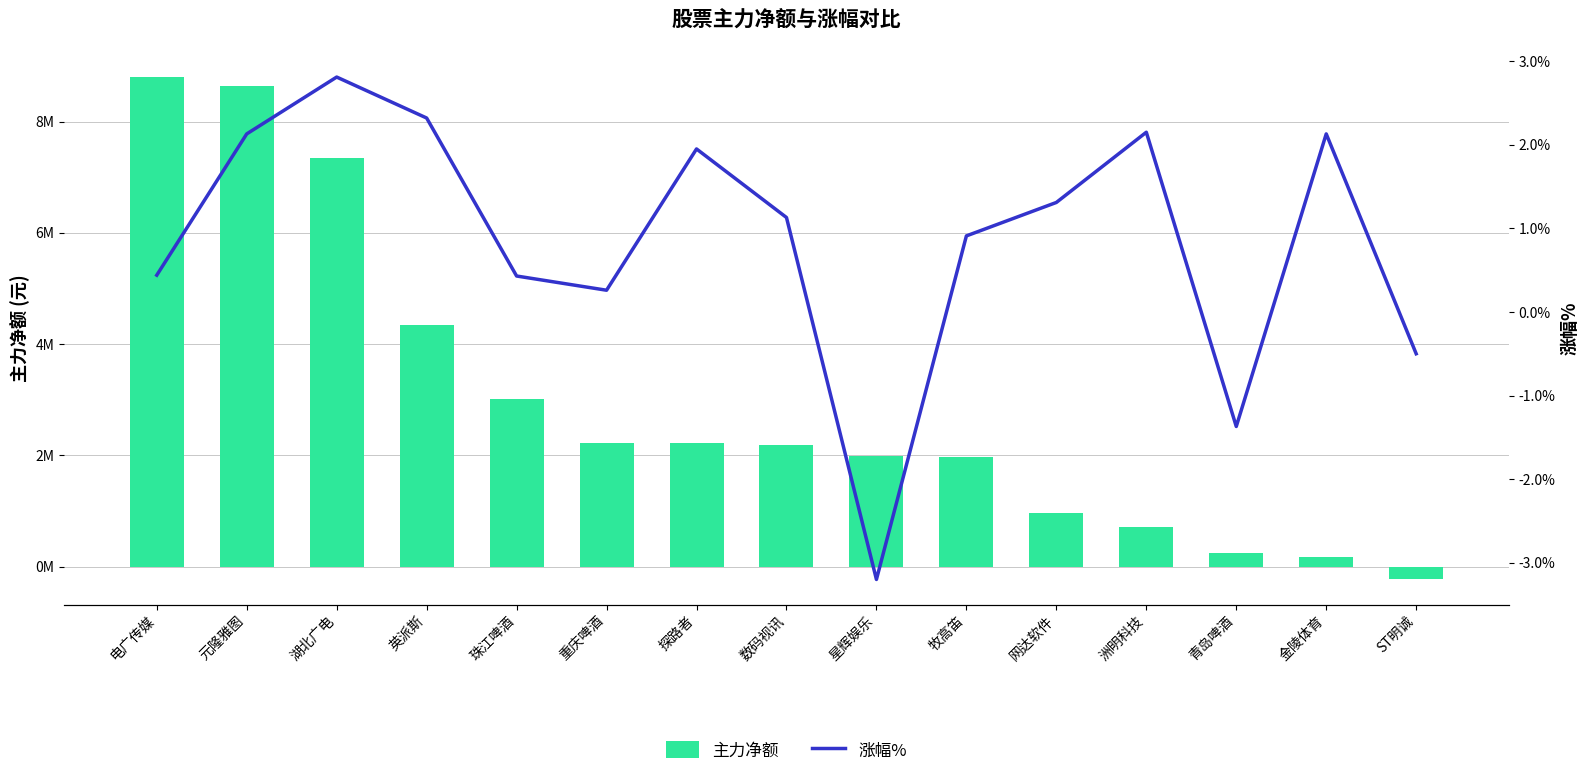

At which label does 涨幅% reach its minimum?

星辉娱乐